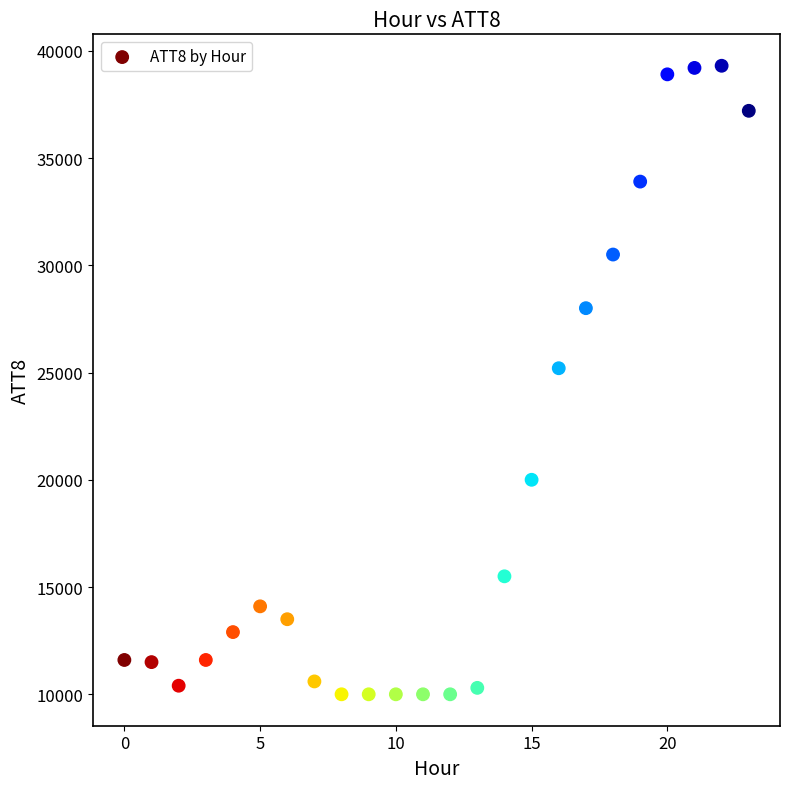

What is the range of Y values (max minus min)?

29300